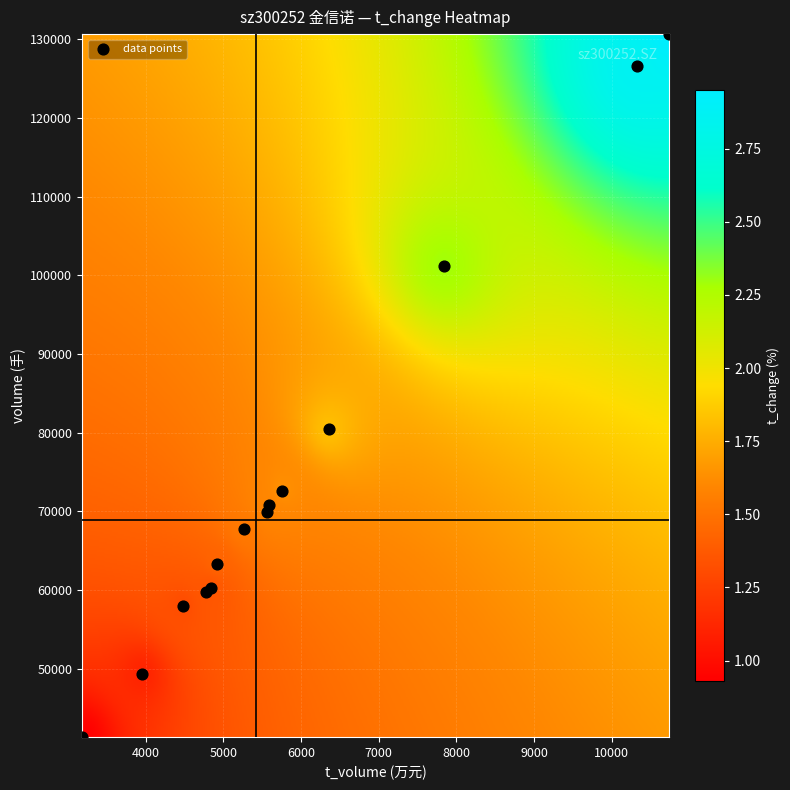

What Y value in the scatter plot is closest to 85994?

80426